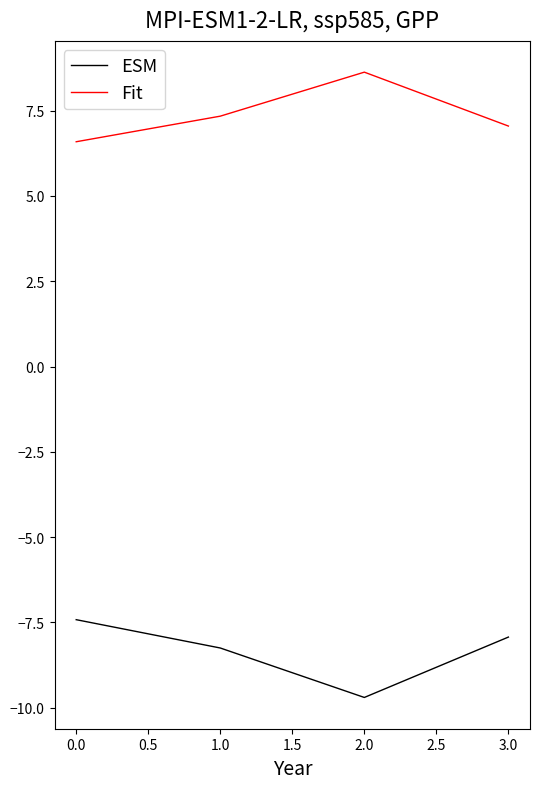

Does the chart have visible grid lines?

No